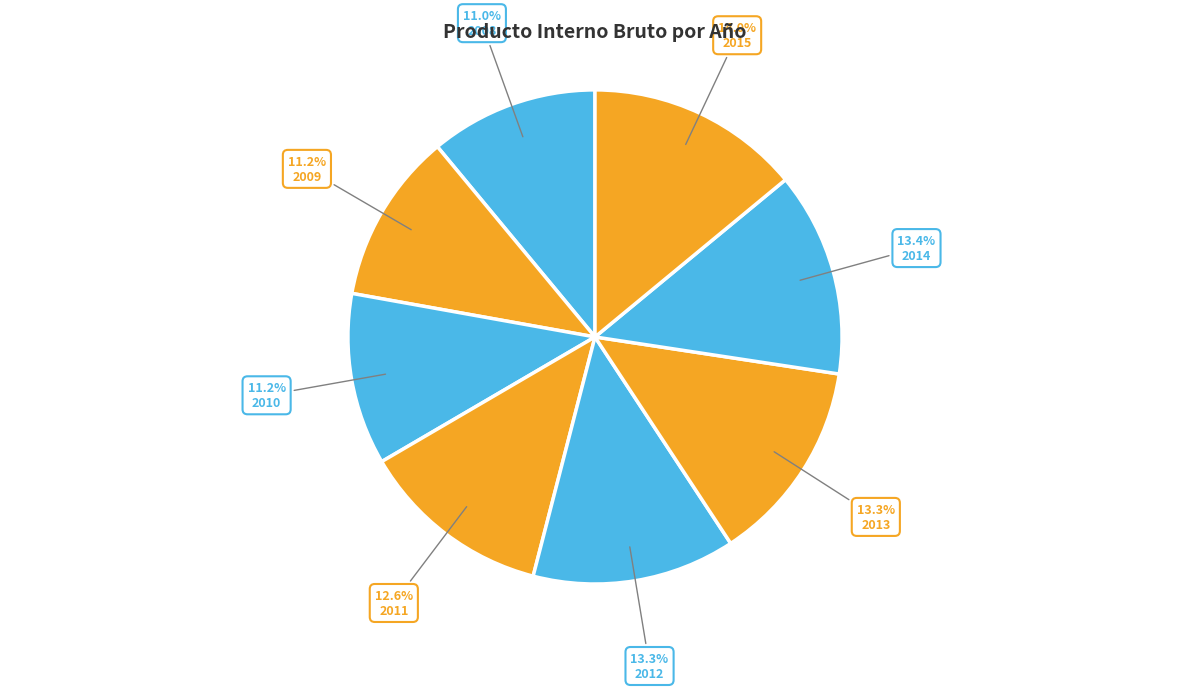

How many slices are in this pie chart?

8